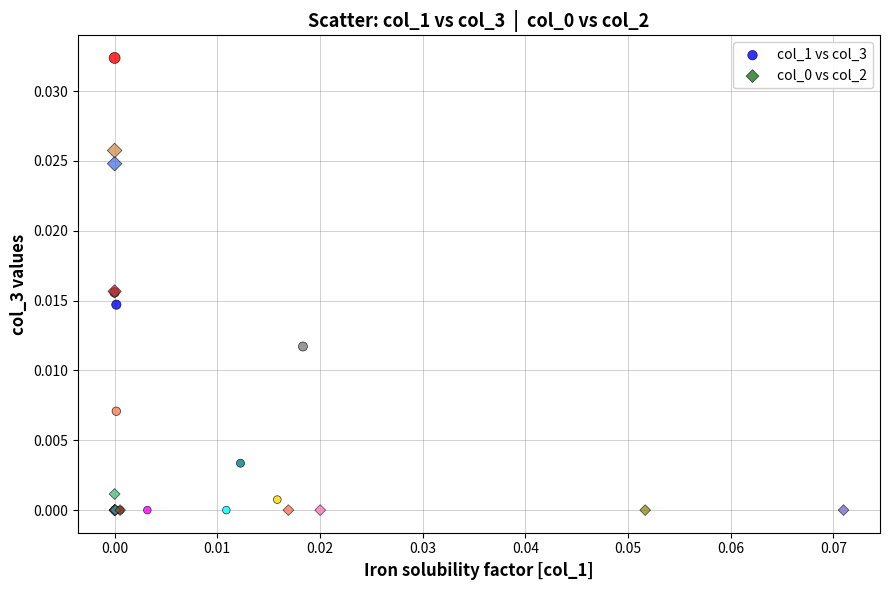

Which series contains the highest Y value?

col_1 vs col_3